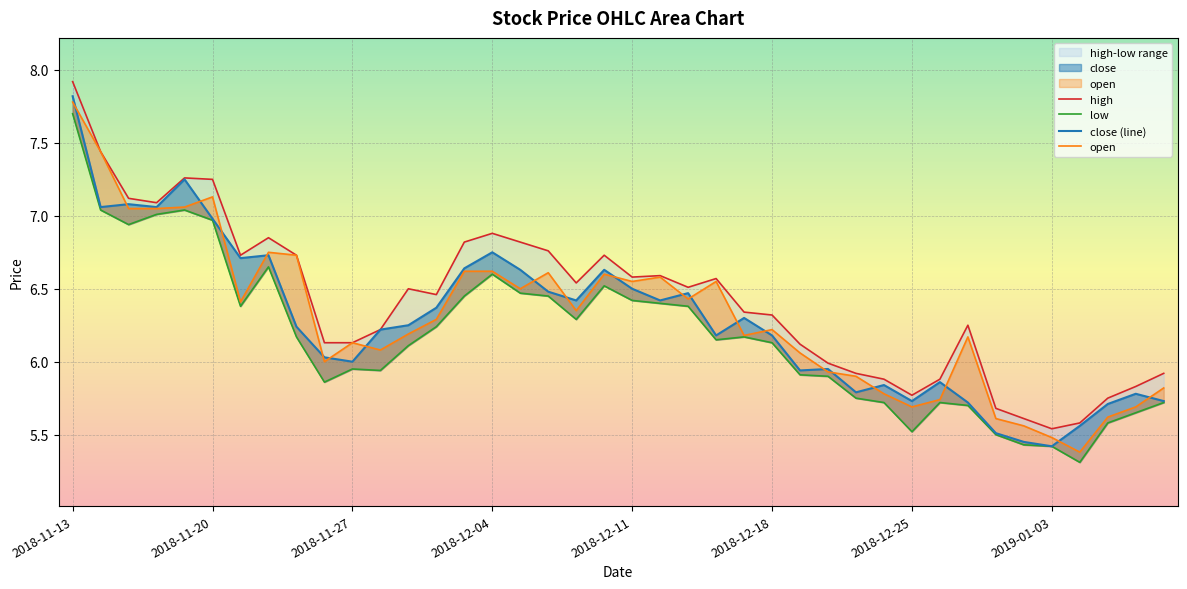

At which category does the chart reach its minimum across all series?

2019-01-04